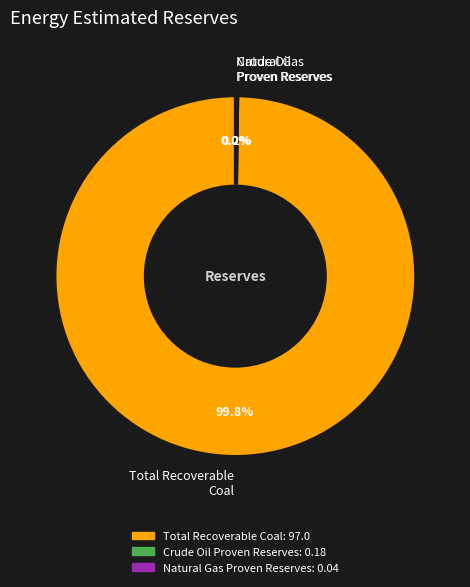

What is the largest slice in the pie chart?

Total Recoverable Coal